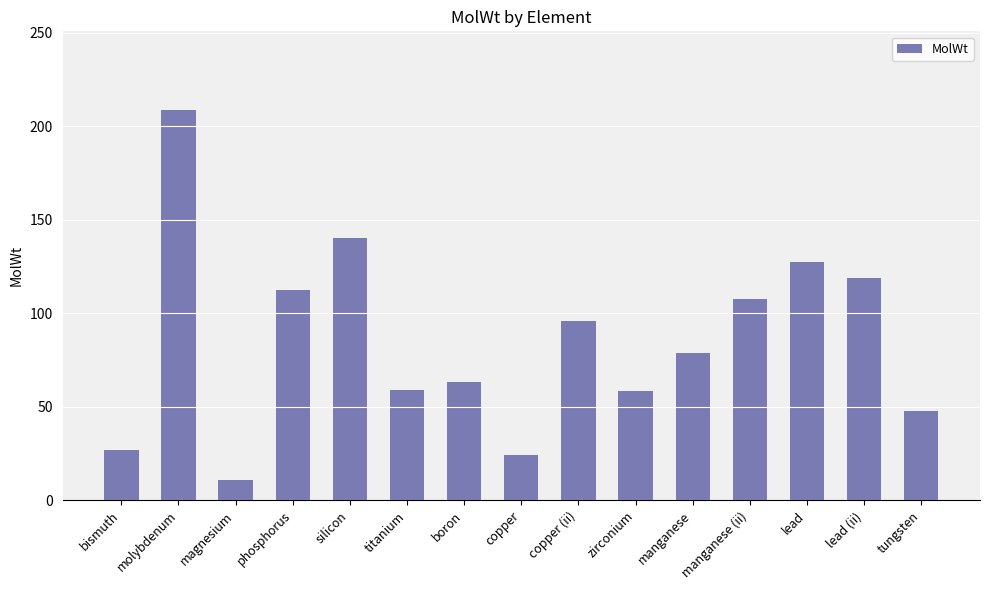

What position from the left is manganese (ii)?

12